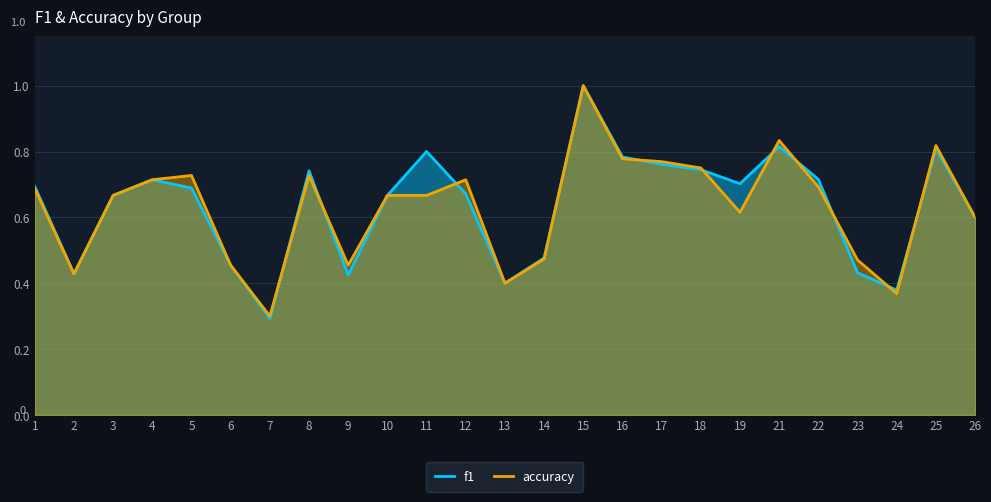

At 15, list the series in order from smallest to largest.

f1, accuracy